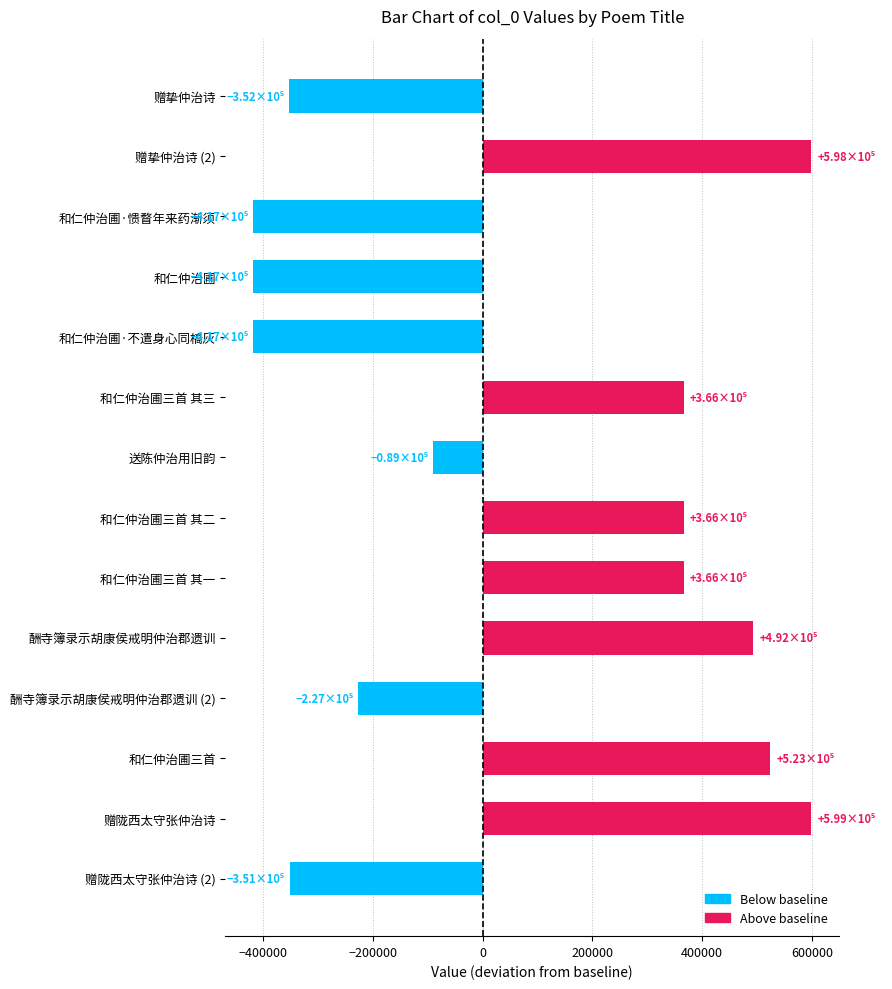

The chart shows a value of -352183 at 赠挚仲治诗. True or false?

True